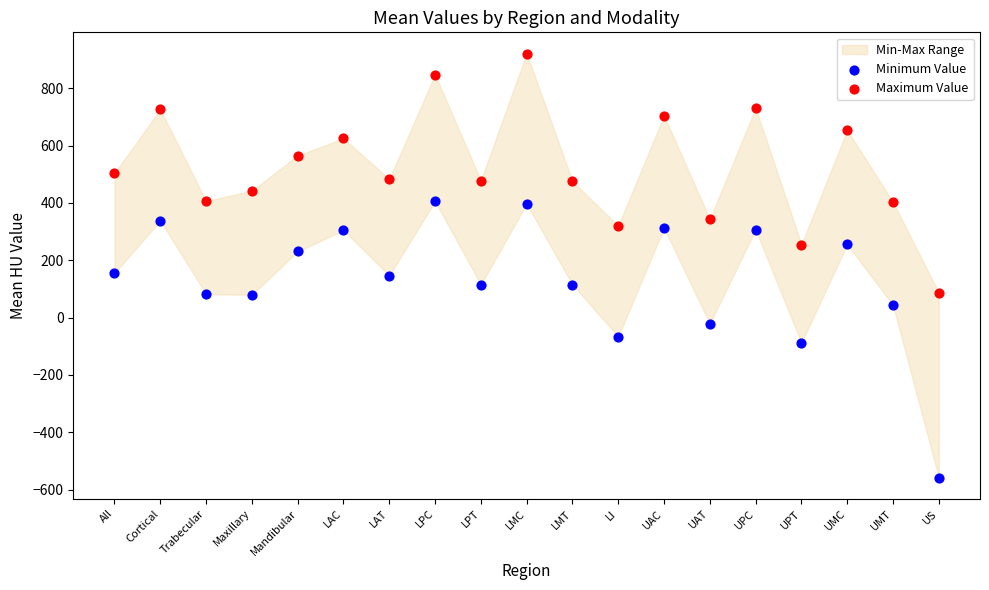

Which series contains the lowest Y value?

Minimum Value